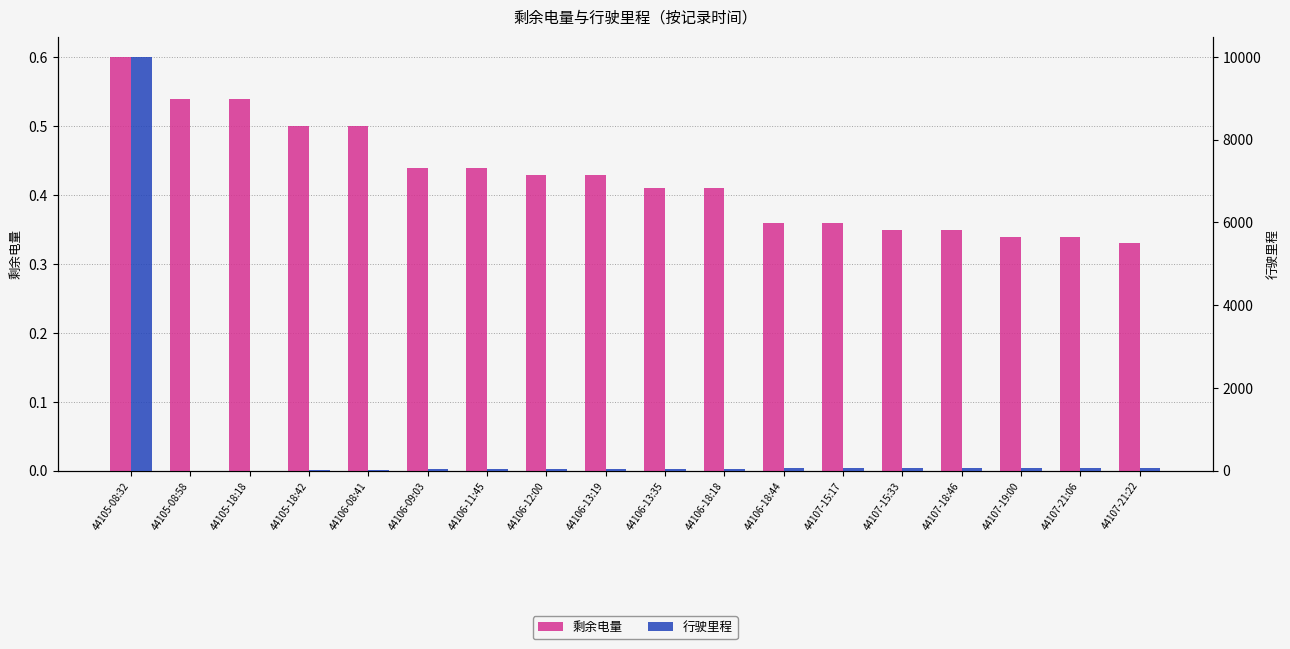

List the series in order of their peak value, lowest first.

剩余电量, 行驶里程